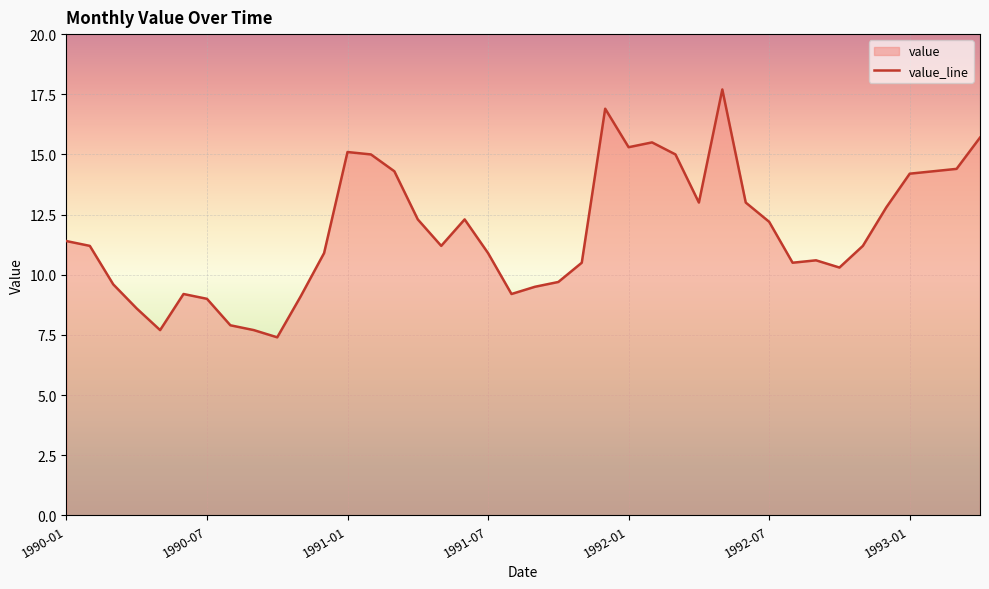

What is the maximum value shown in the chart?

17.7